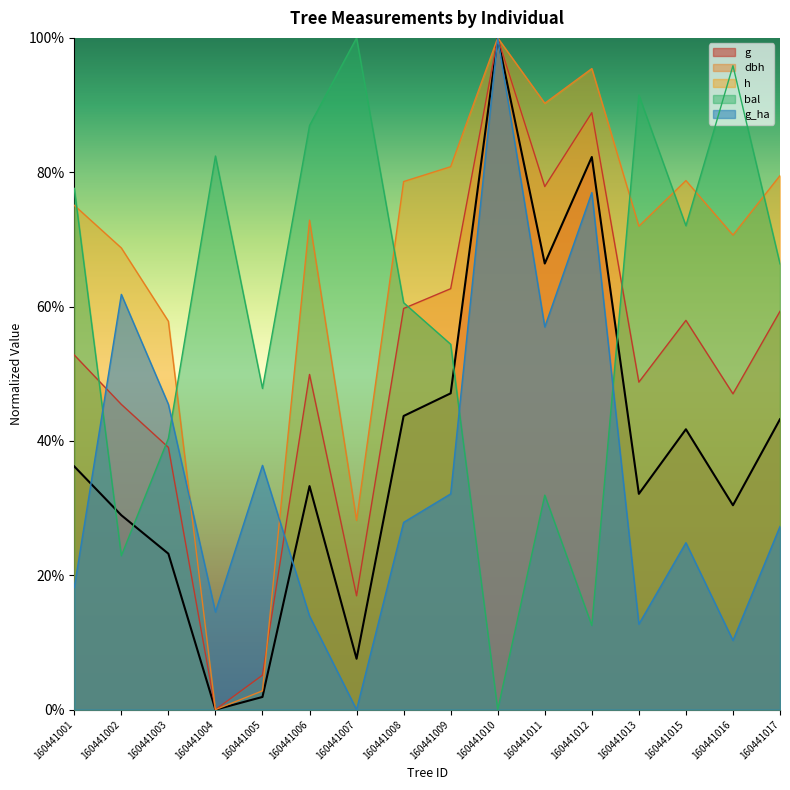

What is the difference between the dbh values at 160441007 and 160441015?

41.0